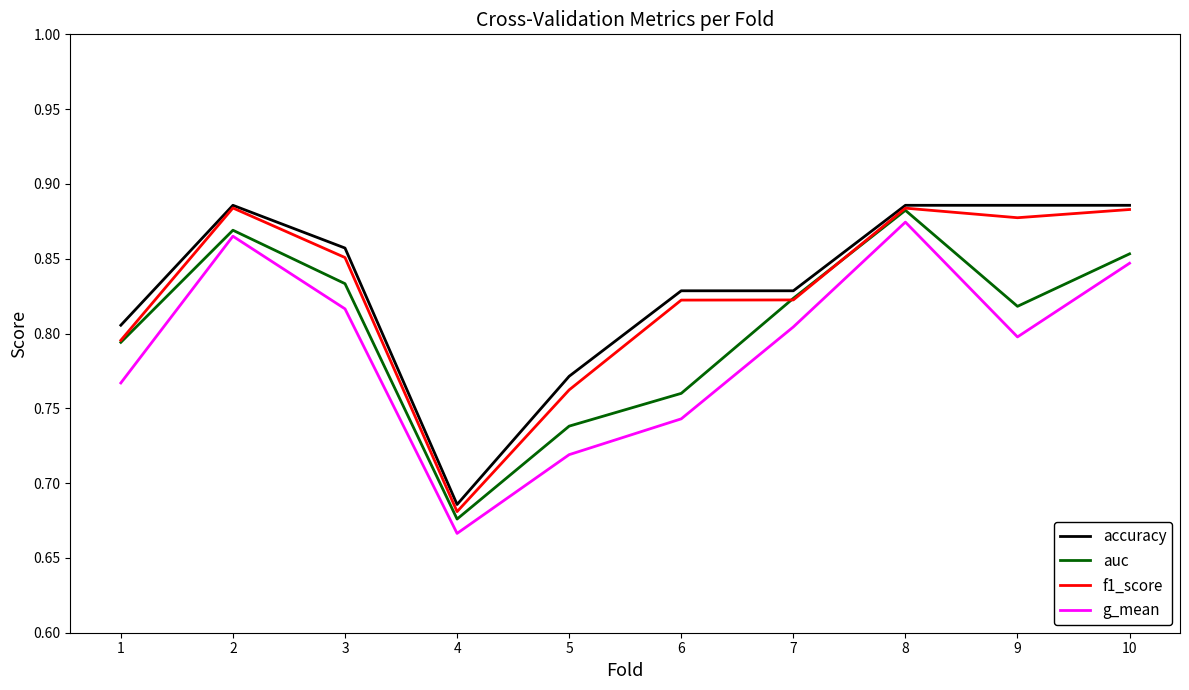

At which category does accuracy reach its first local peak?

2